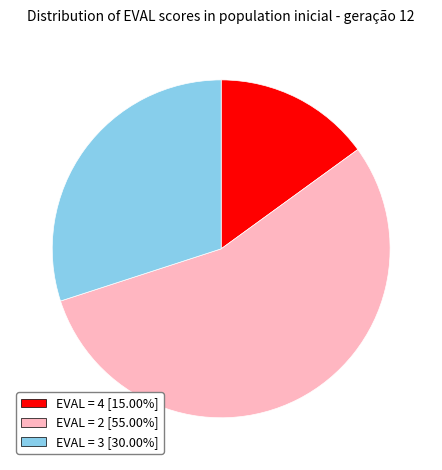

Is there a majority slice in this chart?

Yes